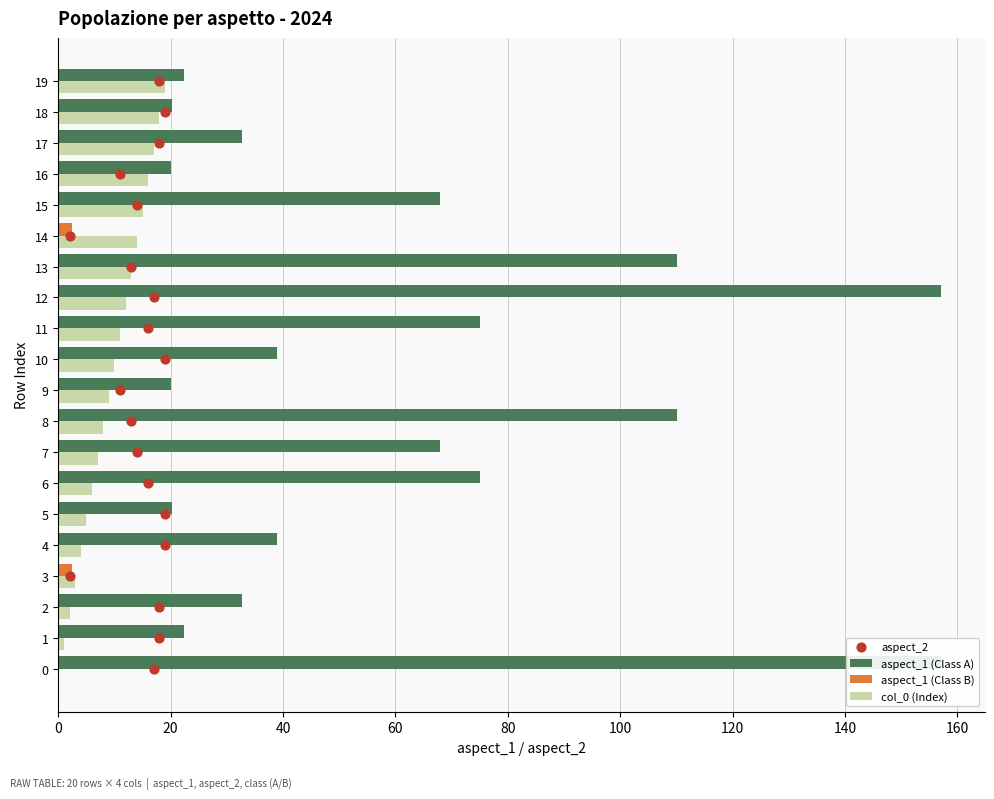

What is the change in value from 4 to 8?

+4